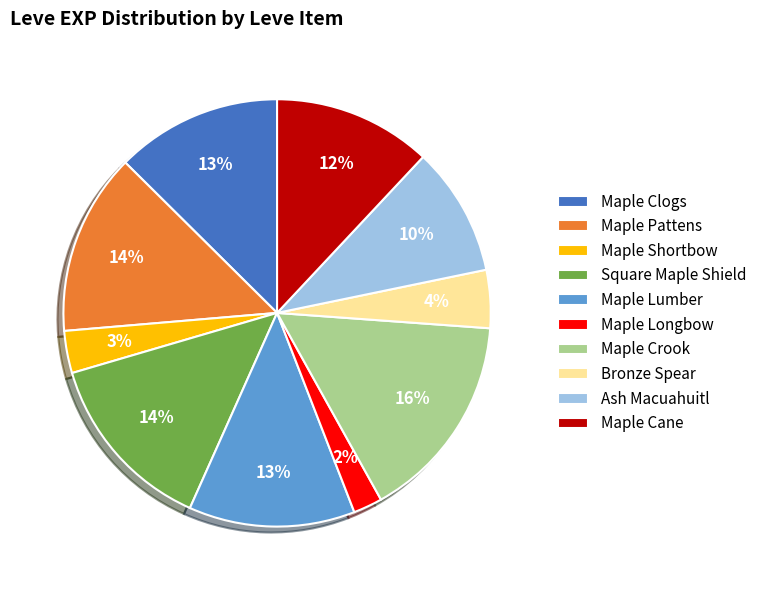

Combined, do Maple Crook and Maple Lumber account for over 50%?

No